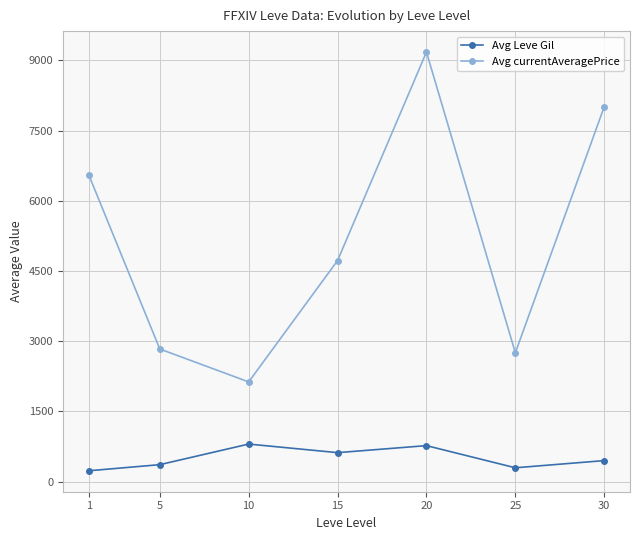

Which series has the largest range (max minus min)?

Avg currentAveragePrice